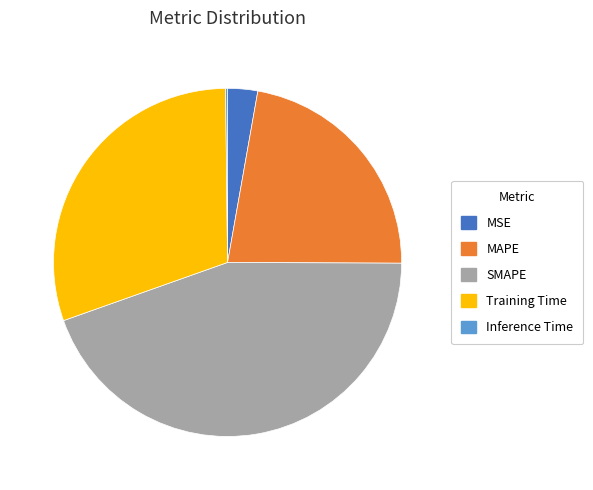

Approximately how many times larger is the value at Training Time compared to SMAPE?

0.7